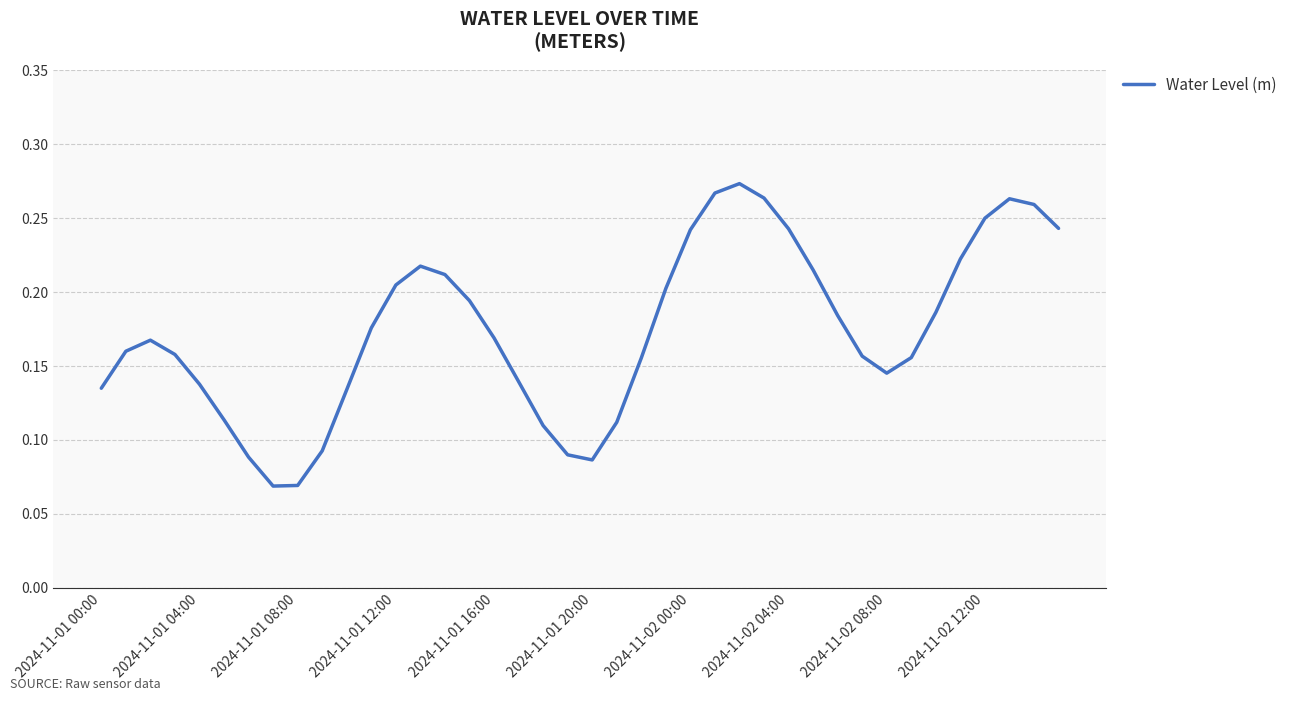

What is the value of the 4th point from the left?

0.2